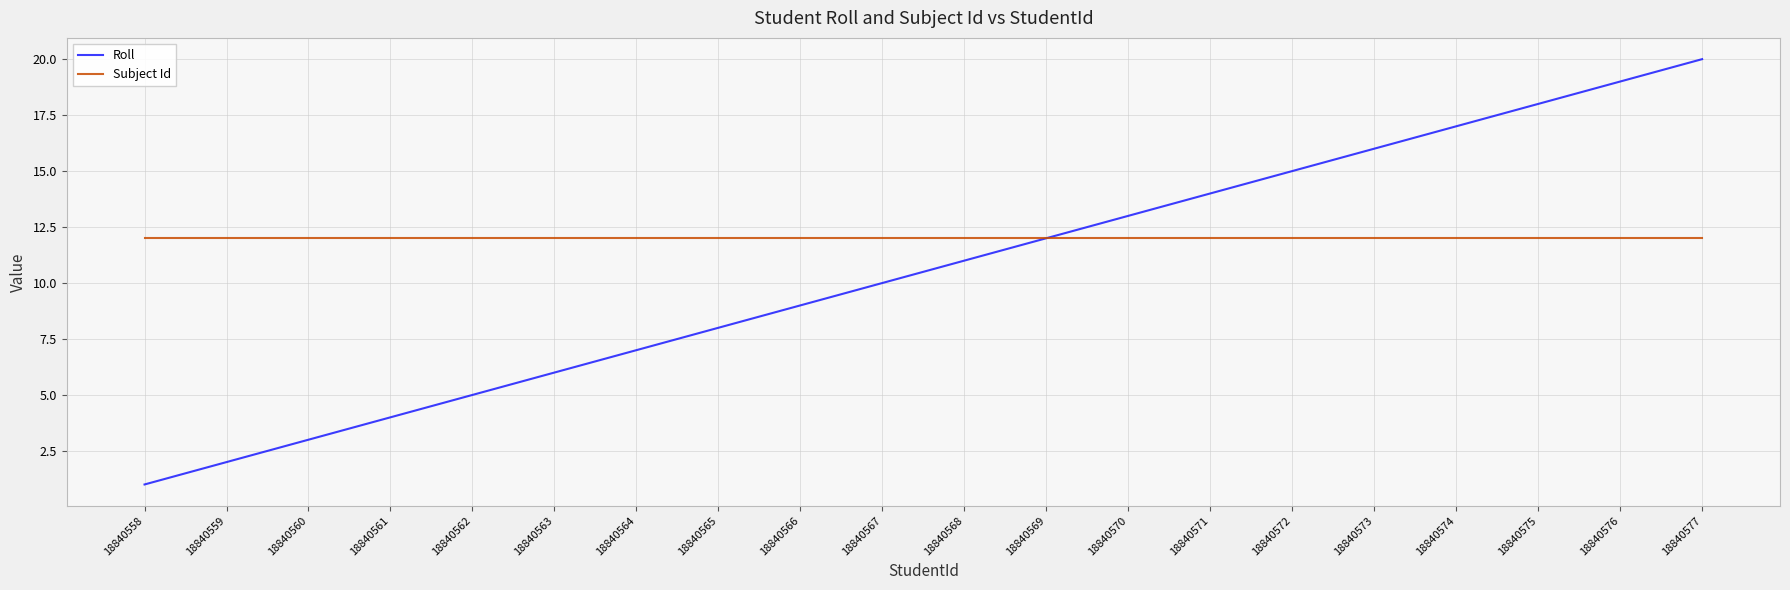

Rank the categories by Roll value from lowest to highest.

18840558, 18840559, 18840560, 18840561, 18840562, 18840563, 18840564, 18840565, 18840566, 18840567, 18840568, 18840569, 18840570, 18840571, 18840572, 18840573, 18840574, 18840575, 18840576, 18840577